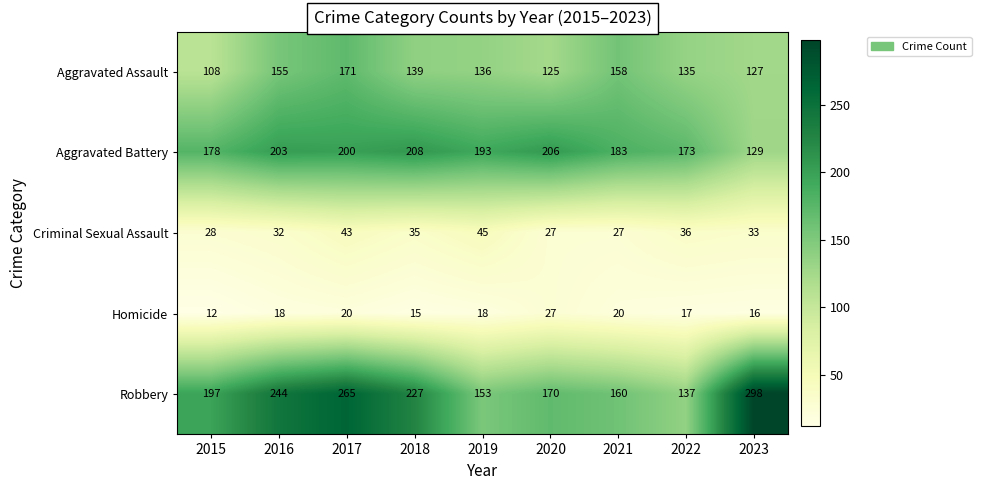

What is the average value of the Criminal Sexual Assault series?

34